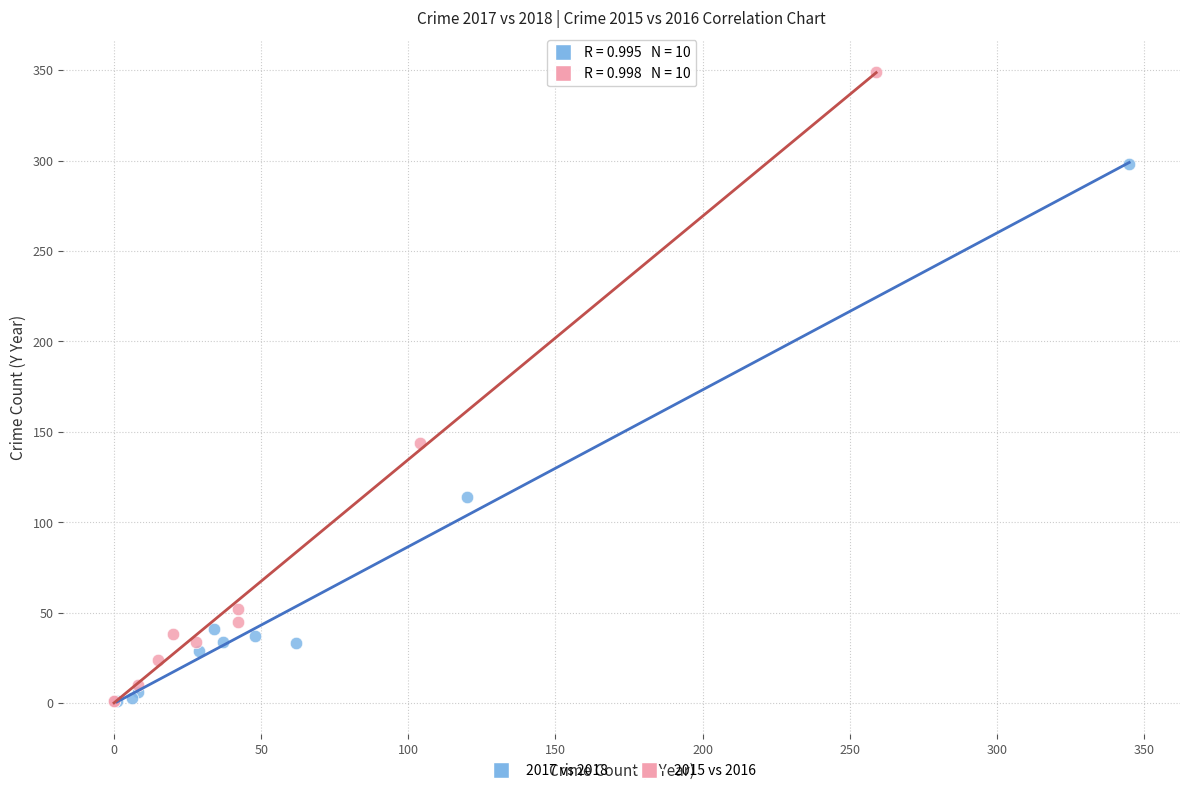

Which series reaches the maximum Y coordinate?

2015 vs 2016